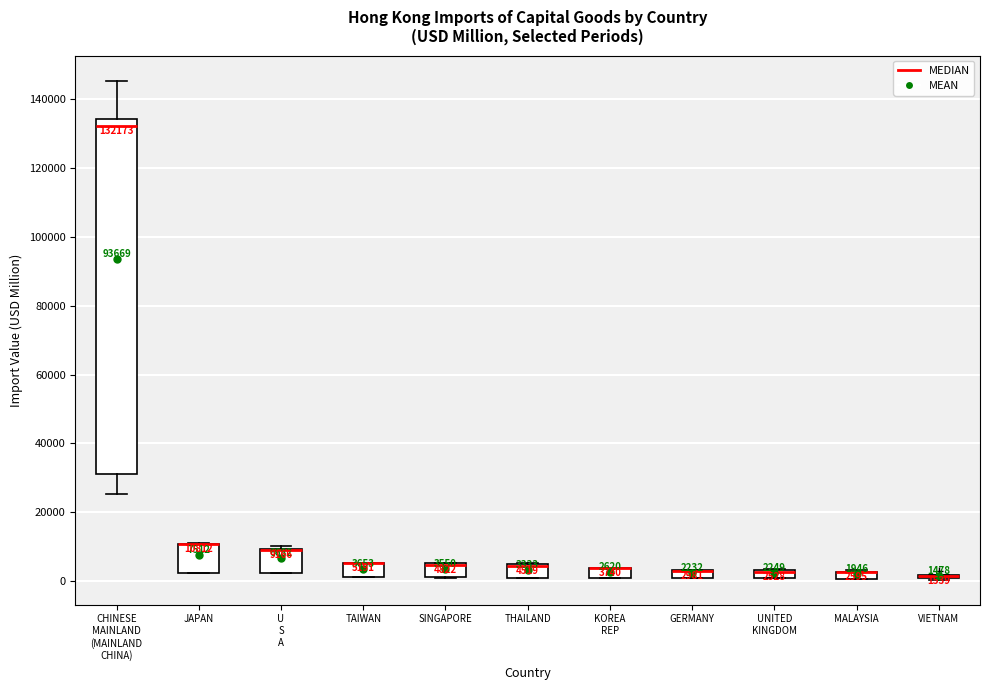

Which box is the tallest, from its lower edge to its upper edge?

CHINESE MAINLAND (MAINLAND CHINA)